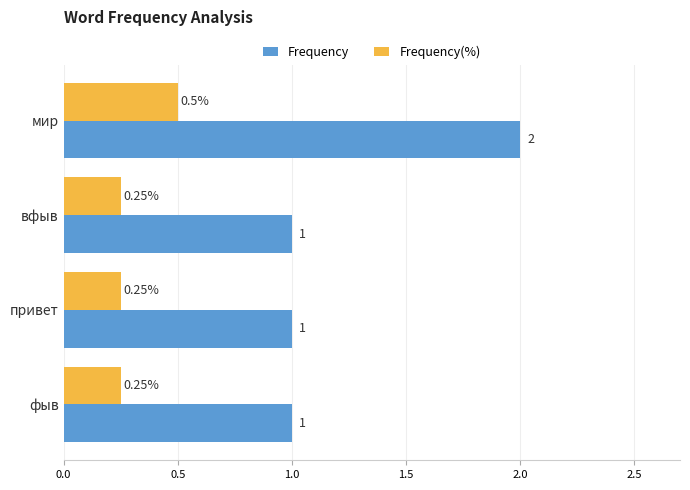

Is the value of Frequency(%) at привет greater than the value of Frequency at мир?

No